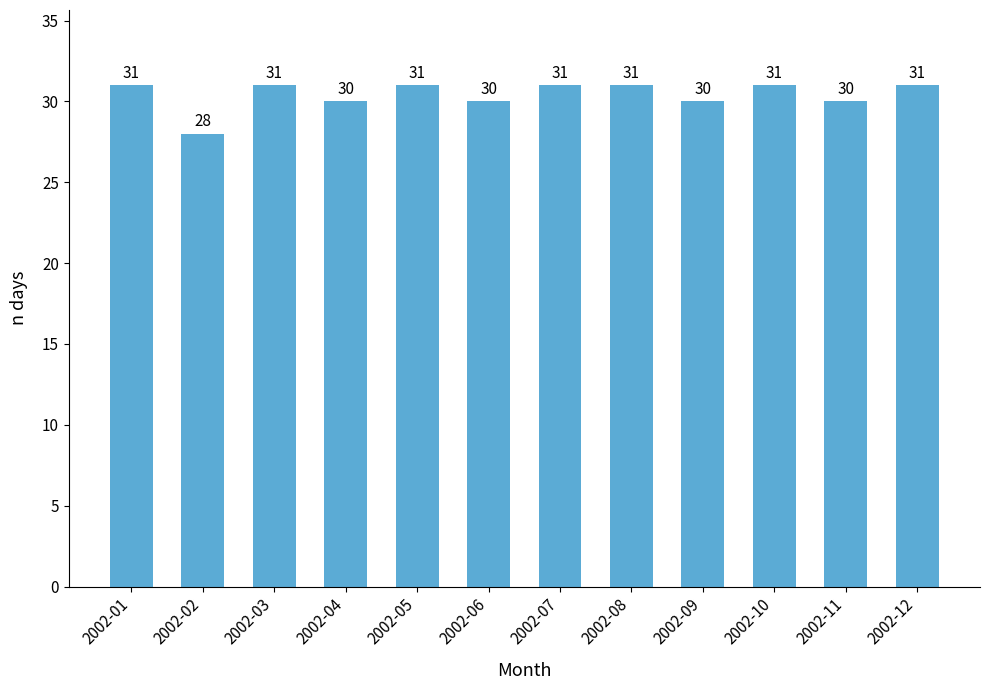

What is the value of the 4th bar from the left?

30